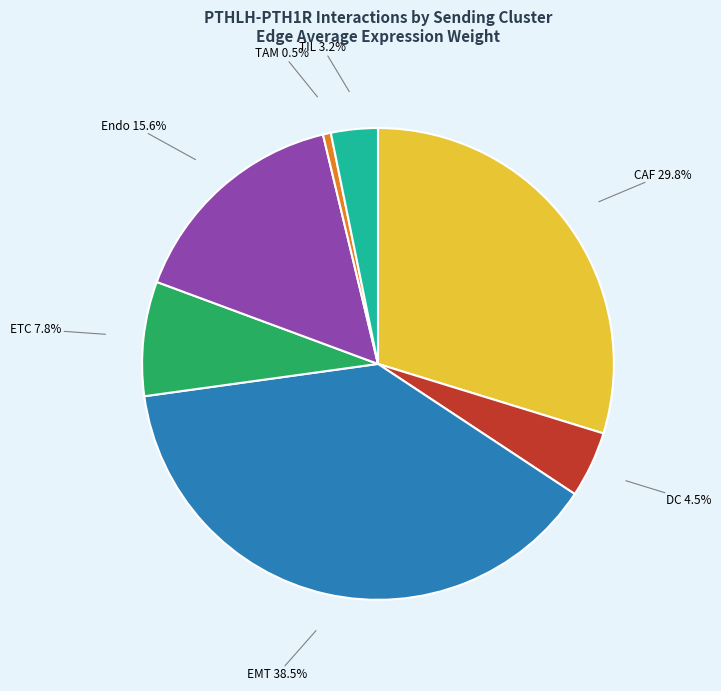

Is there a majority slice in this chart?

No